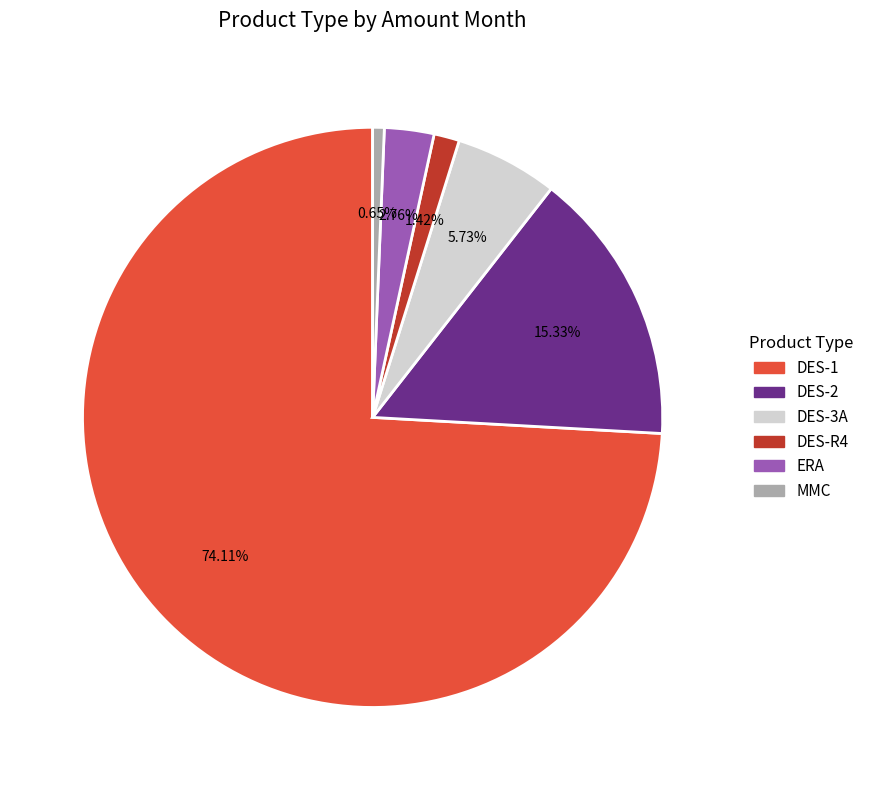

The DES-R4 slice represents 1% of the pie. True or false?

True